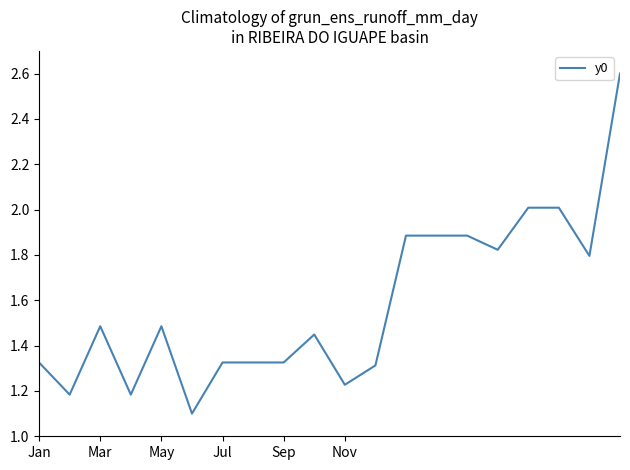

How many lines are shown in the chart?

1